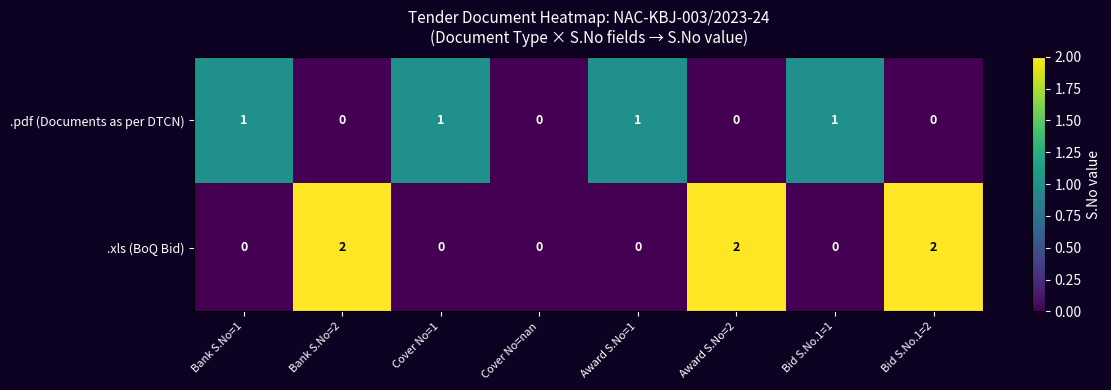

How many values in .xls (BoQ Bid) are above zero?

3